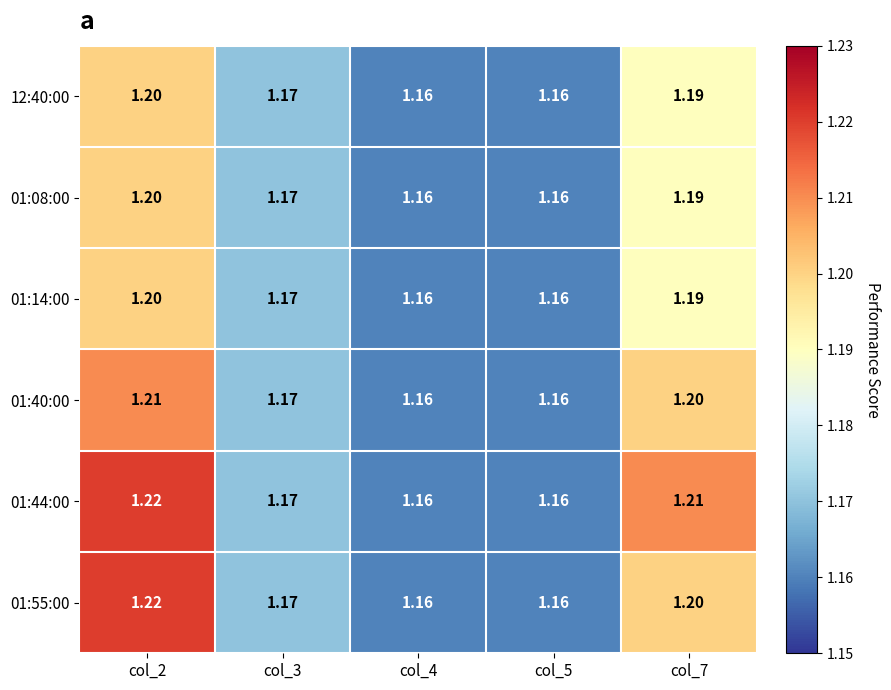

Is the value of 01:55:00 at col_5 greater than the value of 12:40:00 at col_2?

No